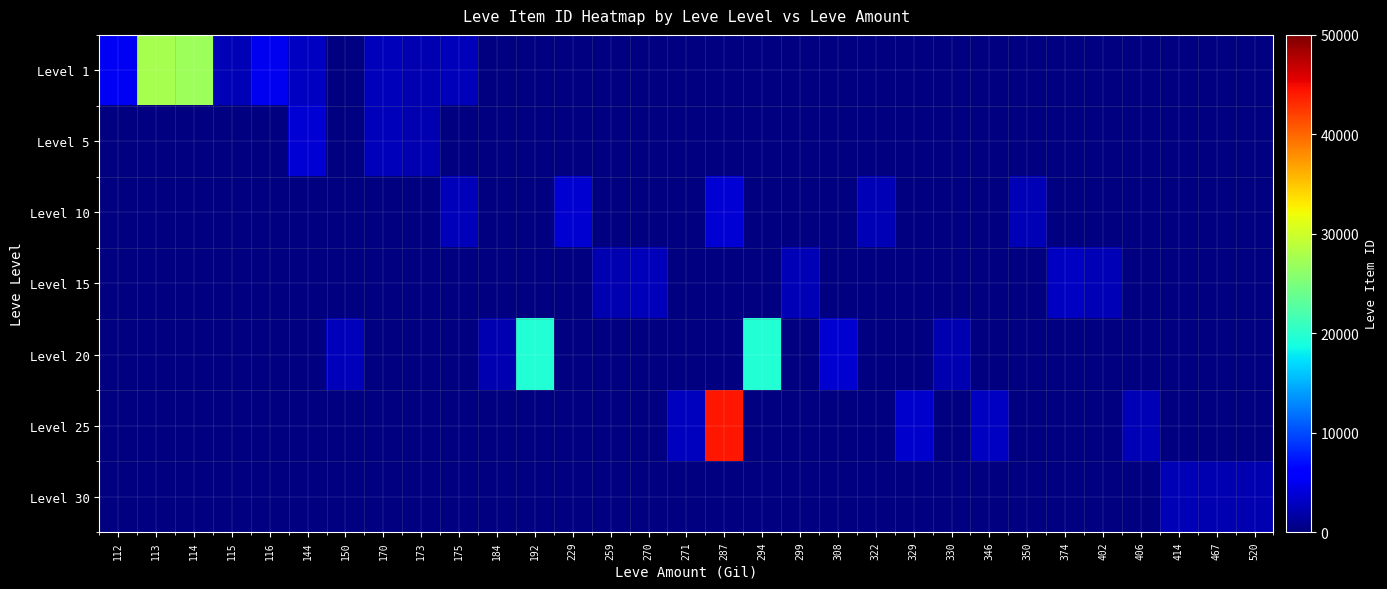

How many data points does each series have?

31